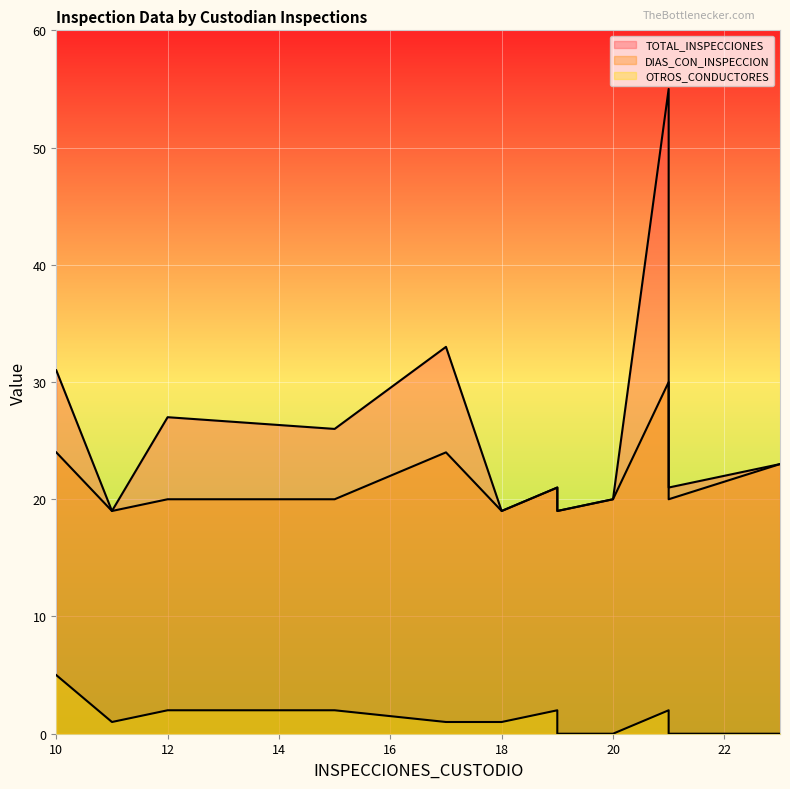

The value of TOTAL_INSPECCIONES at 19 is 33. True or false?

False